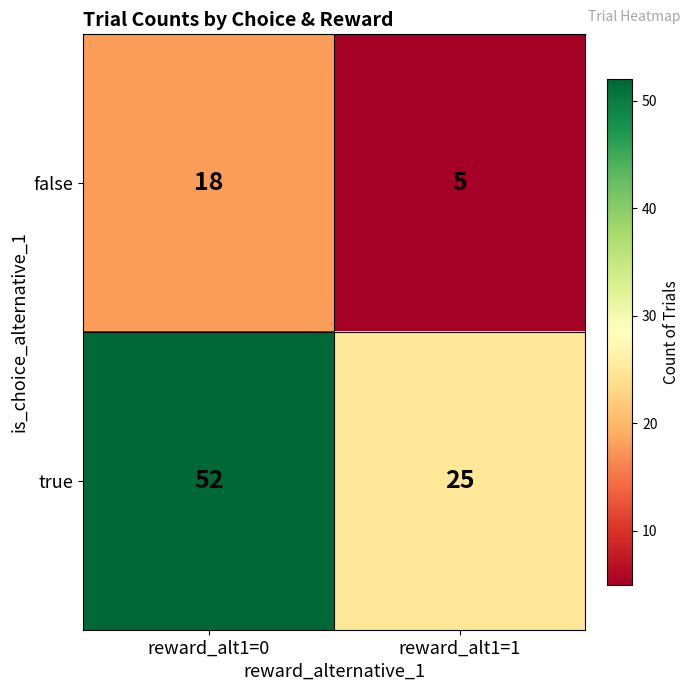

Rank the series at reward_alt1=0 from lowest to highest value.

false, true